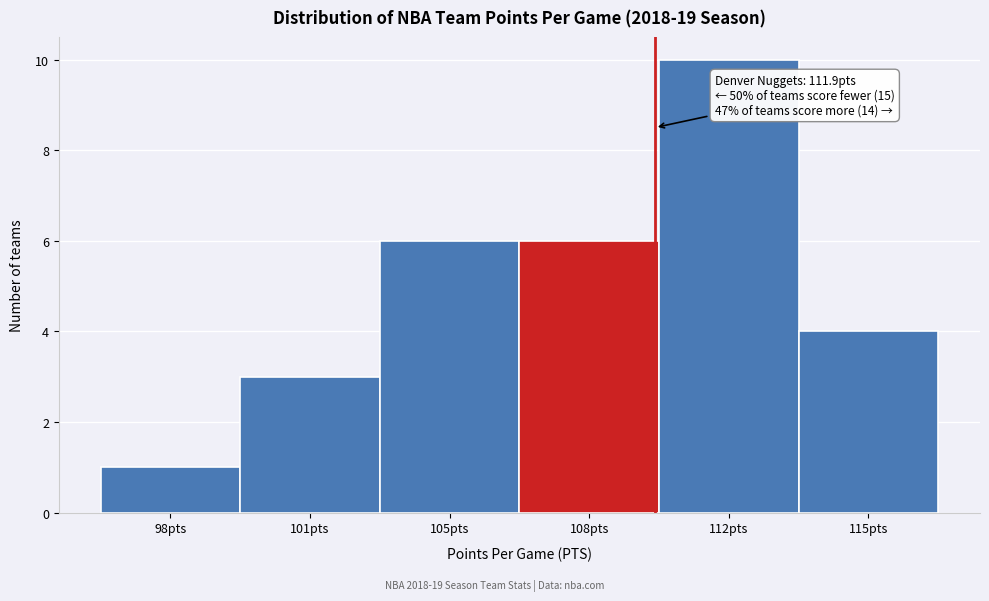

Reading left to right, what are all the values shown in this chart?

98pts=1	101pts=3	105pts=6	108pts=6	112pts=10	115pts=4